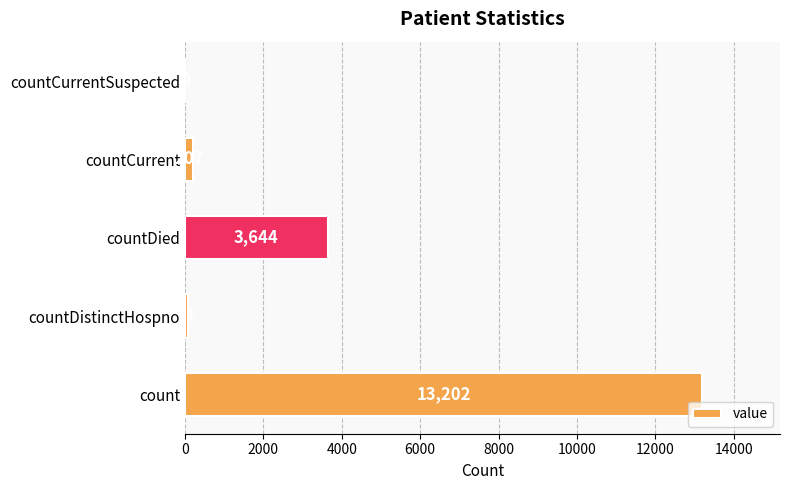

What is the greatest value displayed?

13202